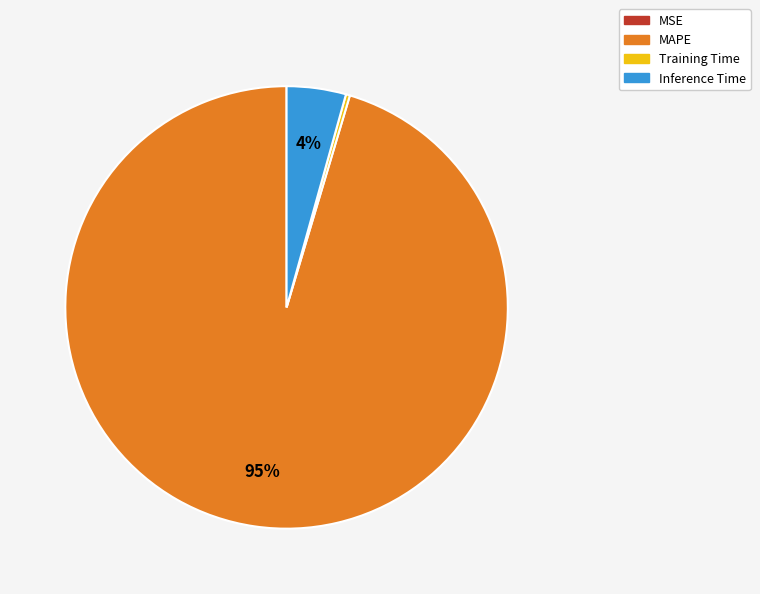

To the nearest percent, what is the average slice percentage?

25%